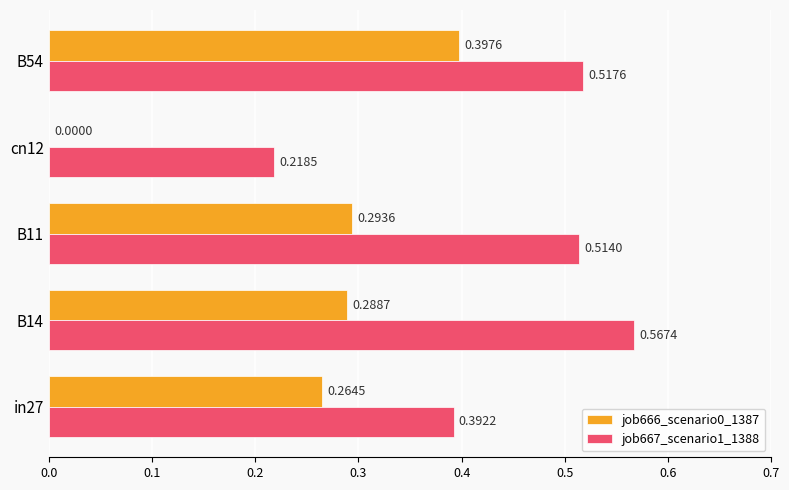

Which category has the highest value across all series?

B14